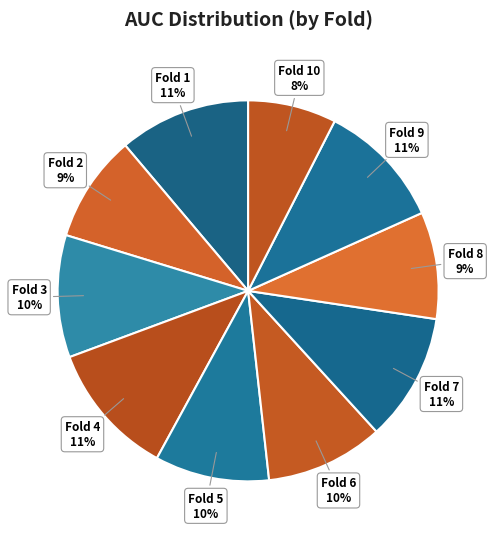

Count the number of slices in the pie.

10